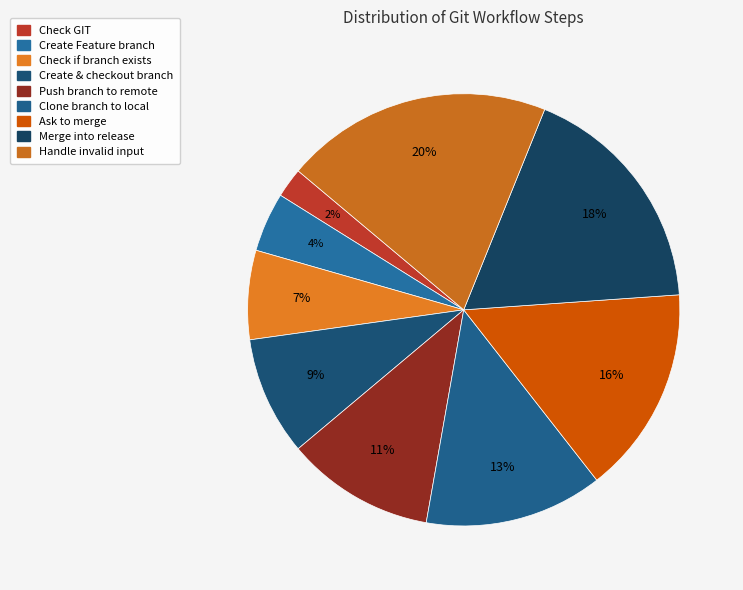

How many segments does this pie chart have?

9